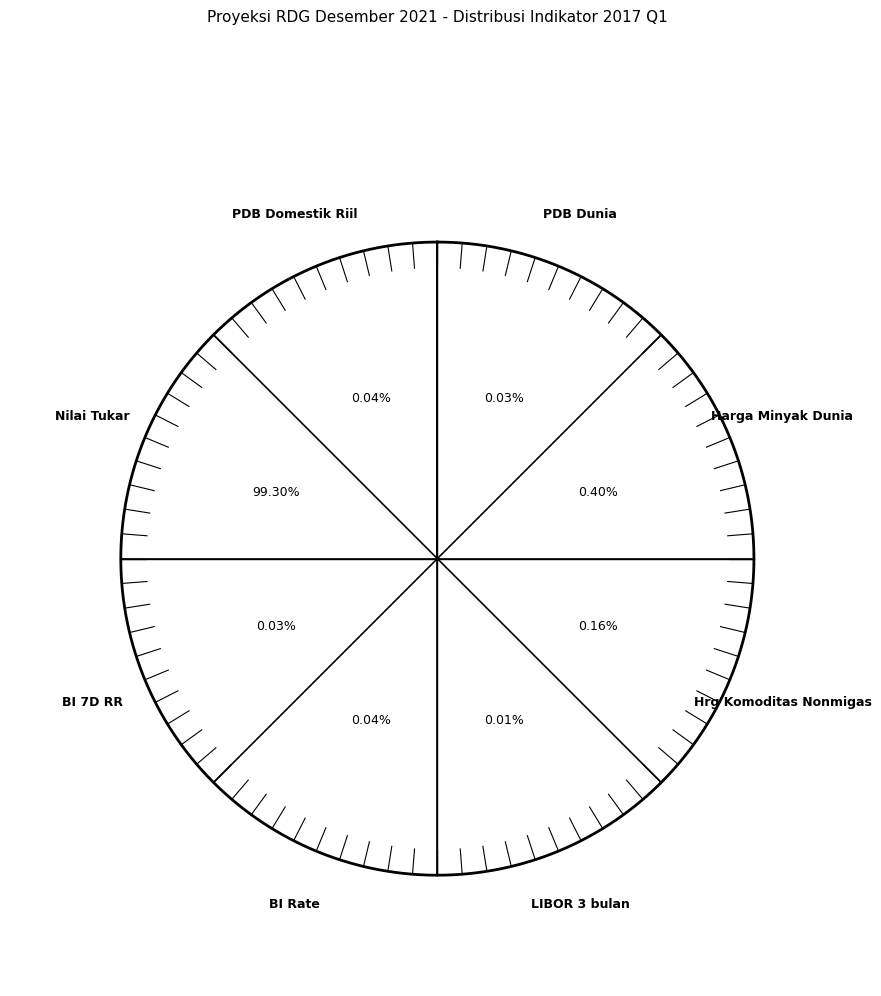

Which has a higher value, Hrg Komoditas Nonmigas or LIBOR 3 bulan?

Hrg Komoditas Nonmigas